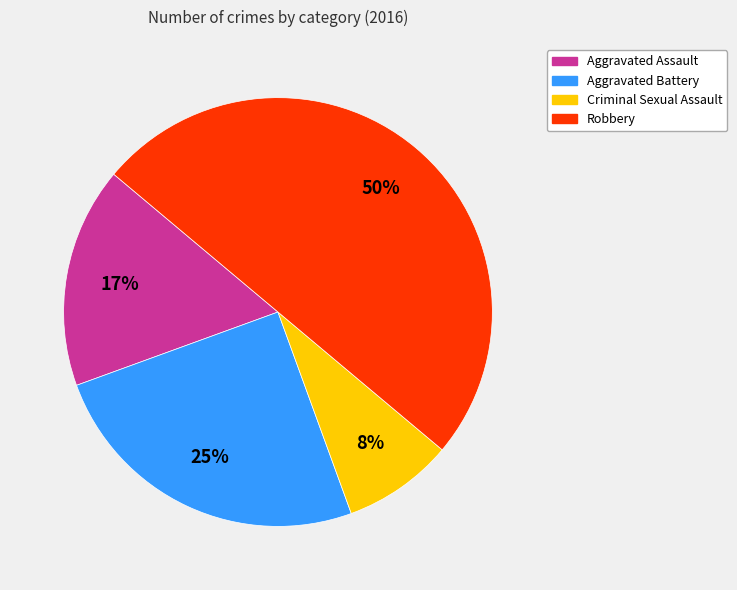

True or false: Aggravated Assault accounts for 25% of the total.

False